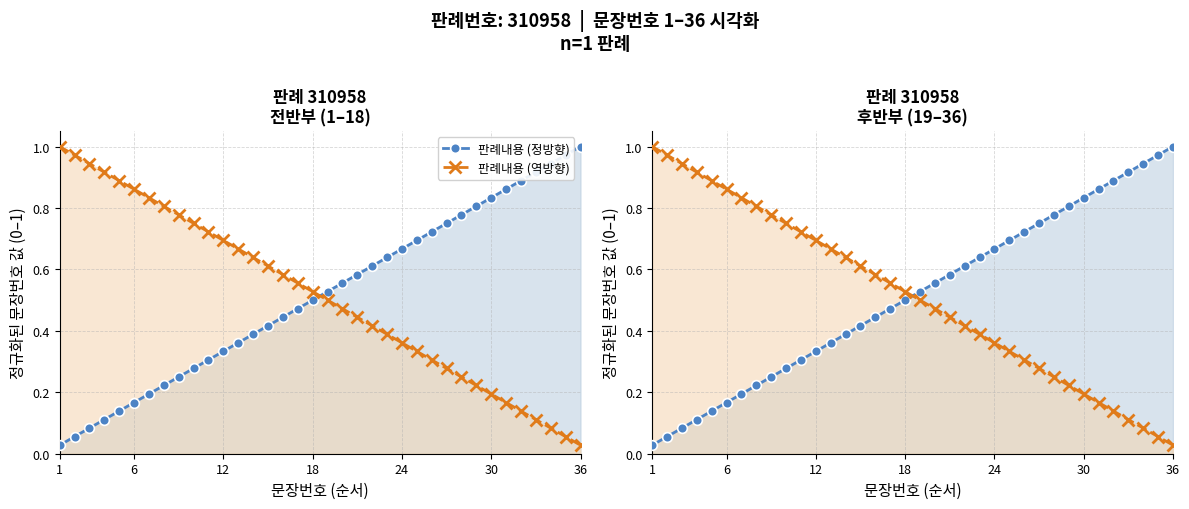

Reading left to right, transcribe all the data shown in this chart.

판례내용 (정방향): 0.0	0.1	0.1	0.1	0.1	0.2	0.2	0.2	0.2	0.3	0.3	0.3	0.4	0.4	0.4	0.4	0.5	0.5	0.5	0.6	0.6	0.6	0.6	0.7	0.7	0.7	0.8	0.8	0.8	0.8	0.9	0.9	0.9	0.9	1.0	1.0
판례내용 (역방향): 1.0	1.0	0.9	0.9	0.9	0.9	0.8	0.8	0.8	0.8	0.7	0.7	0.7	0.6	0.6	0.6	0.6	0.5	0.5	0.5	0.4	0.4	0.4	0.4	0.3	0.3	0.3	0.2	0.2	0.2	0.2	0.1	0.1	0.1	0.1	0.0